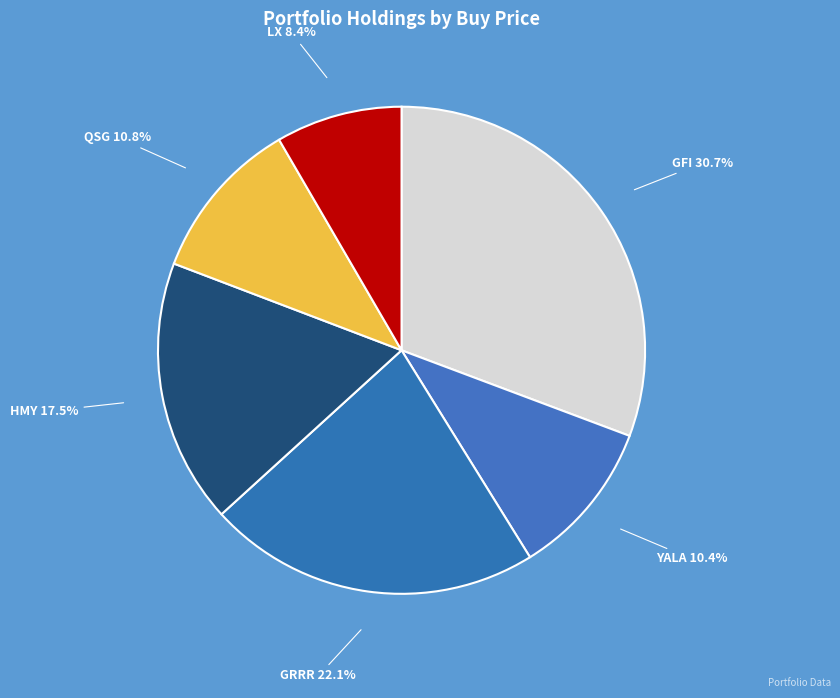

What percentage is the LX slice, to the nearest percent?

8%